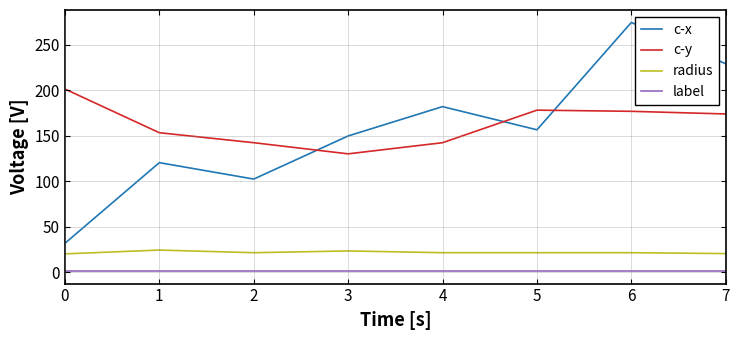

What is the difference between the maximum and minimum values in the c-y series?

71.3